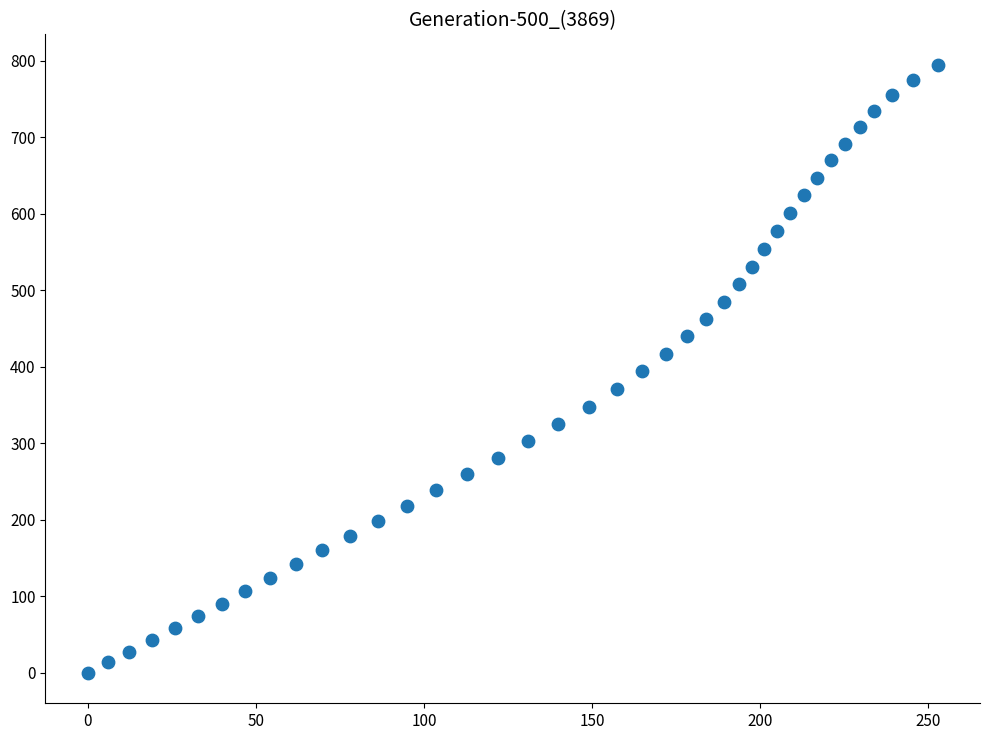

What is the range of Y values (max minus min)?

795.0